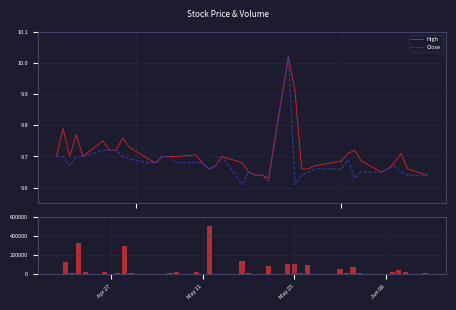

The Volume series shows 10652.8 at 39. True or false?

False